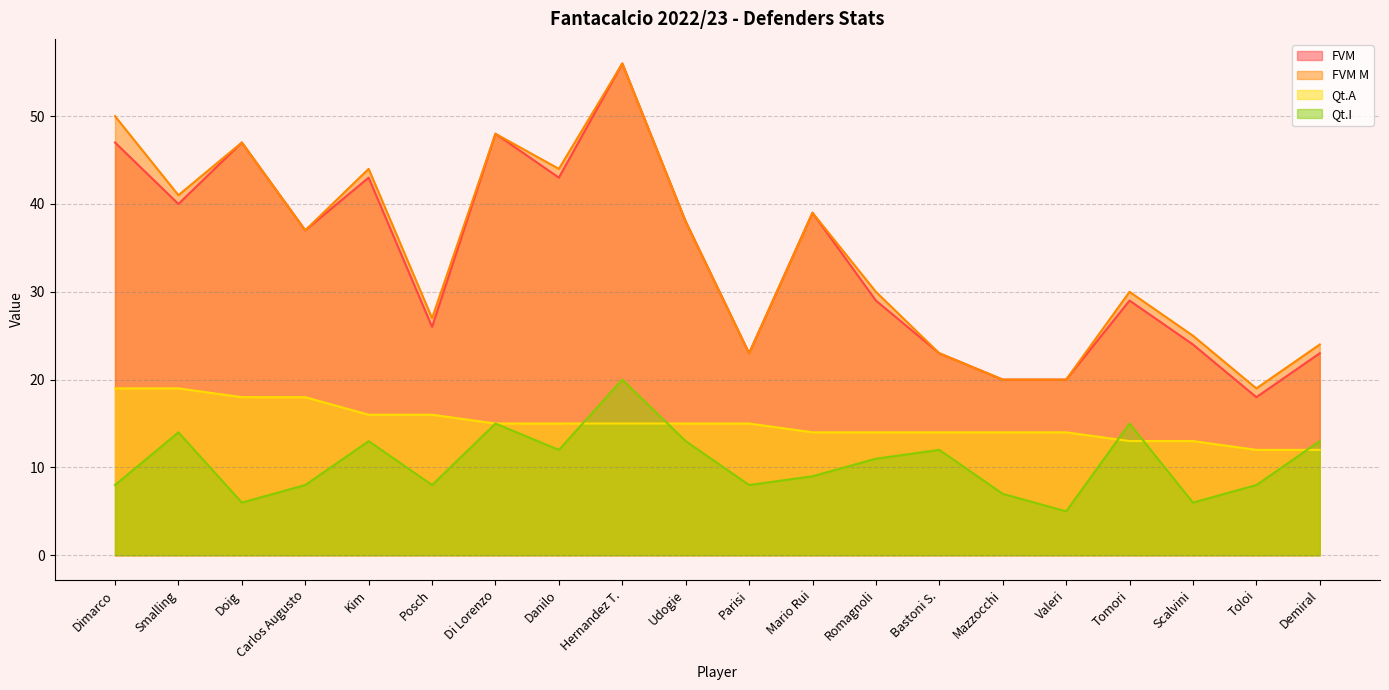

Count the number of data series in this chart.

4